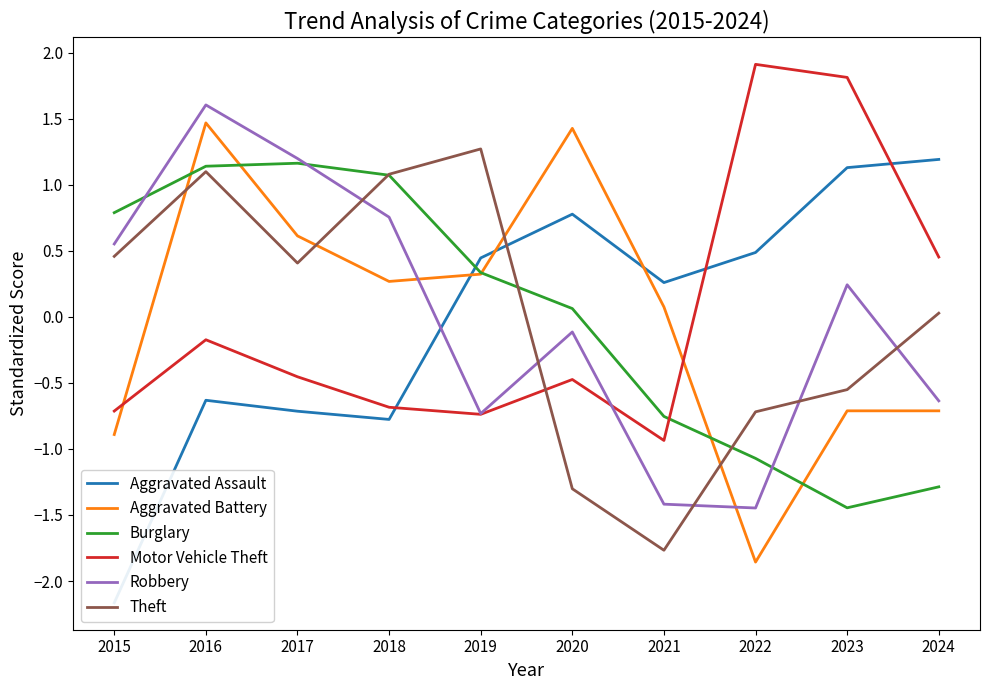

At which category does Motor Vehicle Theft reach its first local peak?

2016